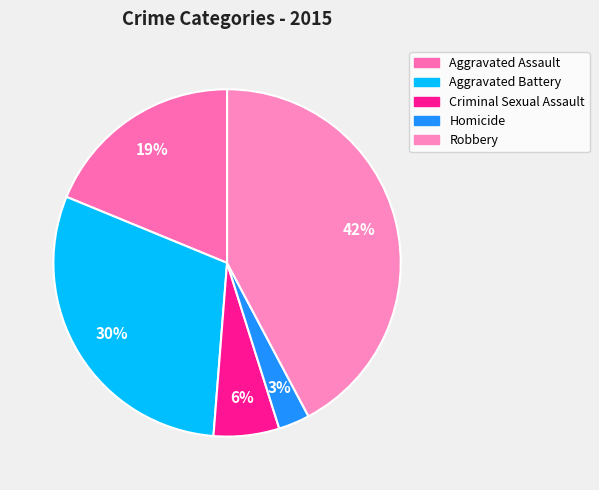

To the nearest percent, what is the average slice percentage?

20%